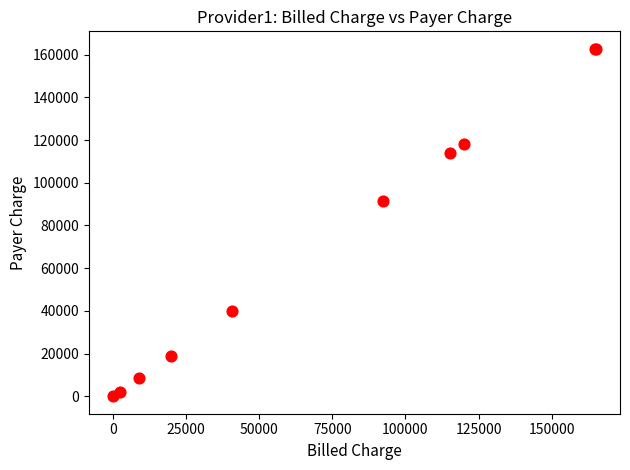

What Y value in the scatter plot is closest to 81370?

91414.2